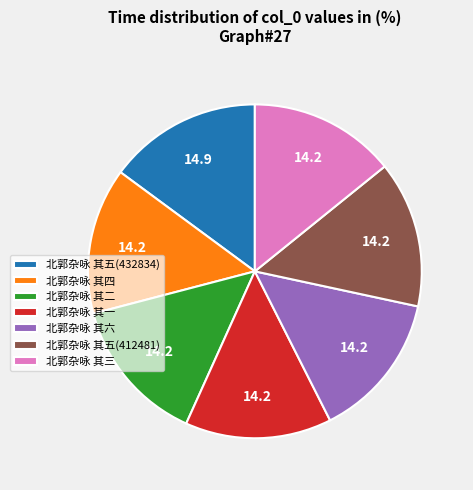

Is there any slice that represents more than half of the pie?

No